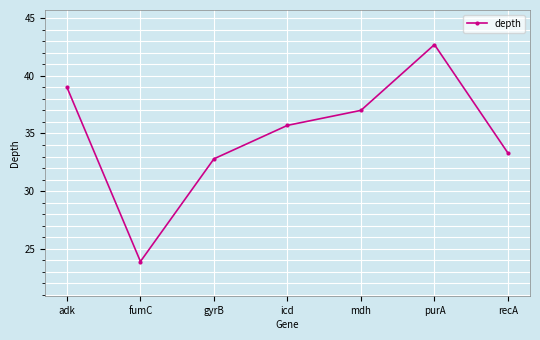

At which label does the data first exceed 35?

adk